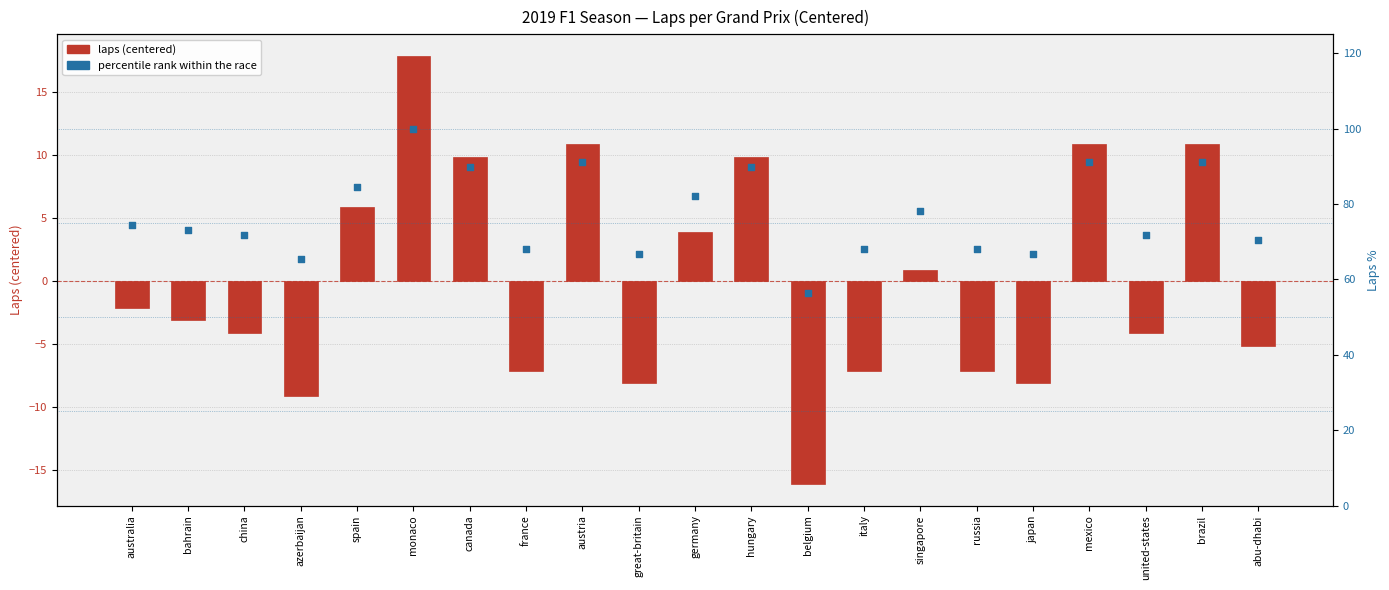

Is the value of percentile rank within the race at france greater than the value of laps (centered) at azerbaijan?

Yes